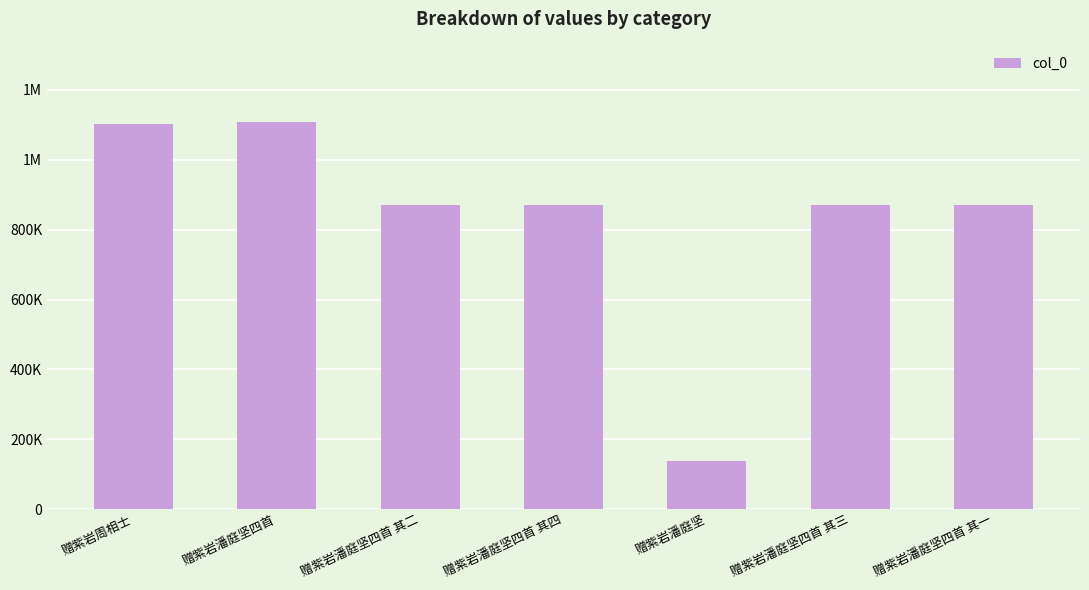

What position from the left is 赠紫岩潘庭坚四首?

2